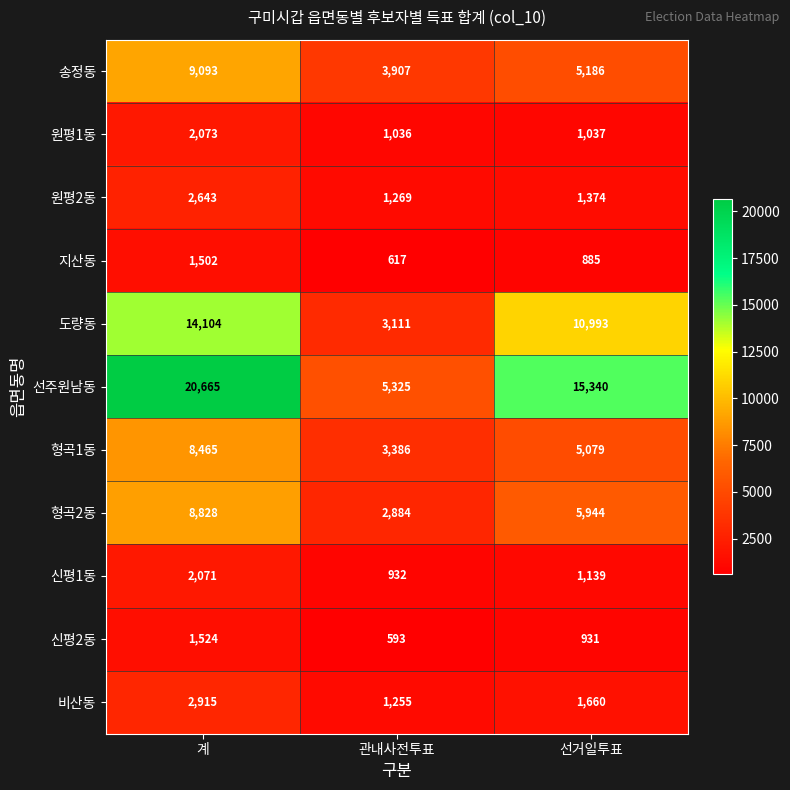

What is the total value across all series at 계?

73883